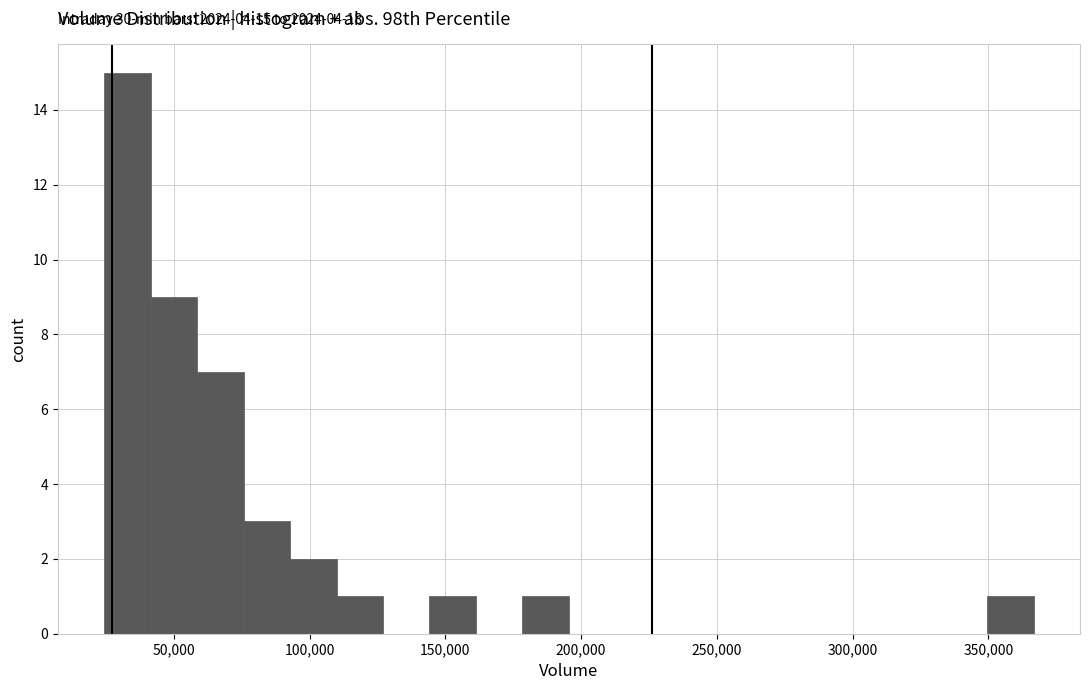

Read against the x-axis, roughly where is the centre of the tallest bar?

35000